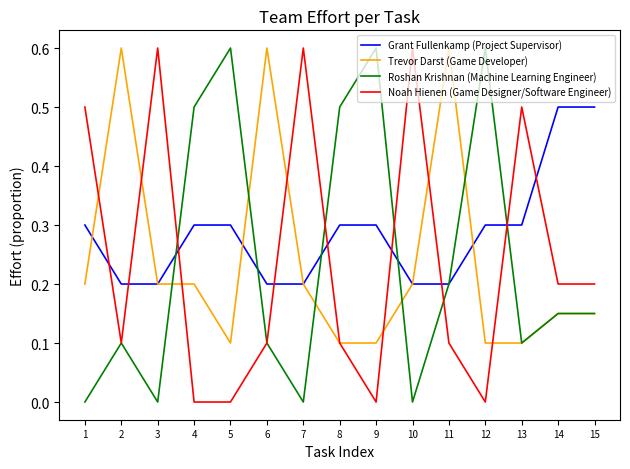

What are all the series names shown in the legend?

Grant Fullenkamp (Project Supervisor), Trevor Darst (Game Developer), Roshan Krishnan (Machine Learning Engineer), Noah Hienen (Game Designer/Software Engineer)